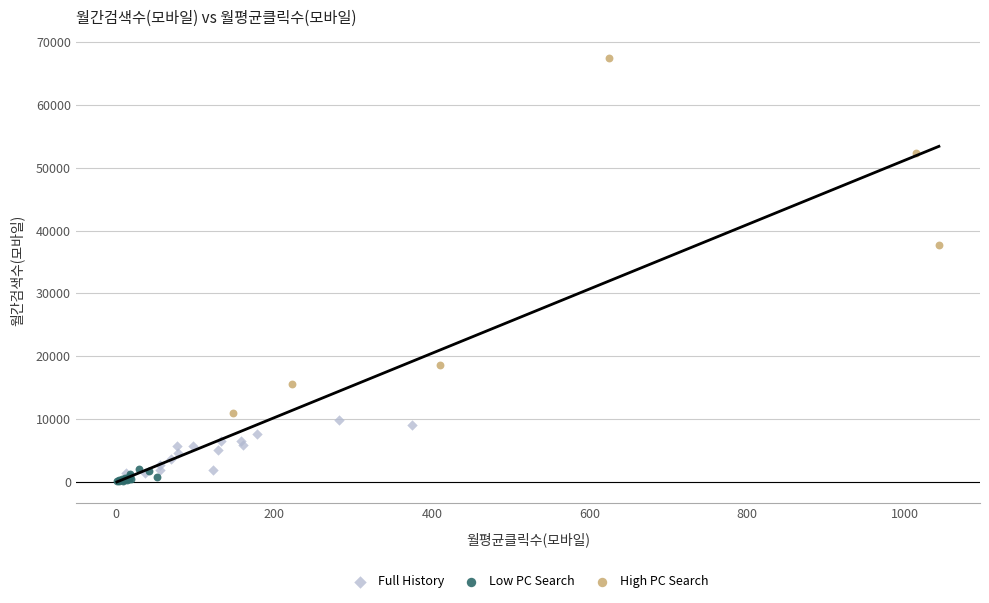

Which series reaches the minimum Y coordinate?

Low PC Search